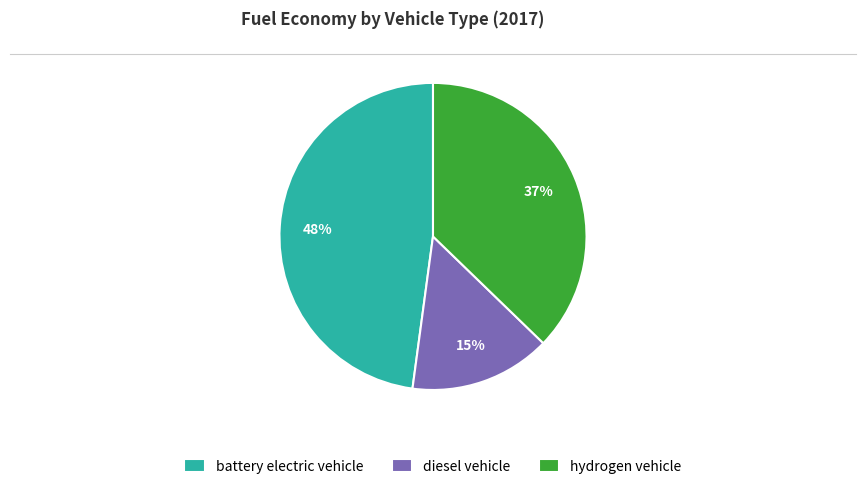

Do battery electric vehicle and diesel vehicle together represent more than half of the pie?

Yes